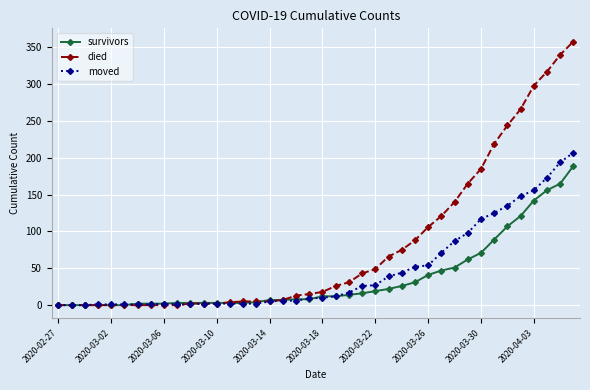

What is the maximum value for moved?

207